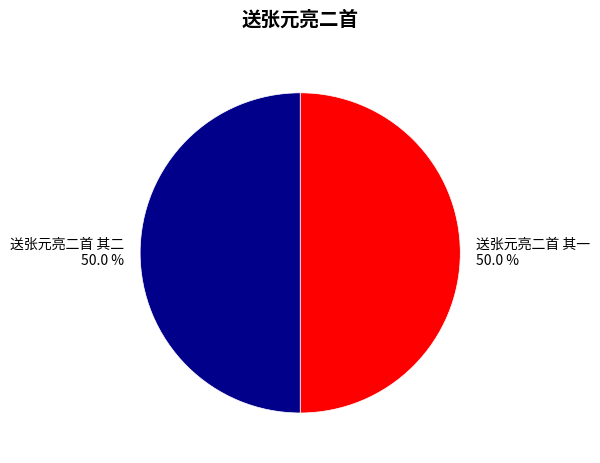

To the nearest percent, what percentage of the pie is 送张元亮二首 其二?

50%